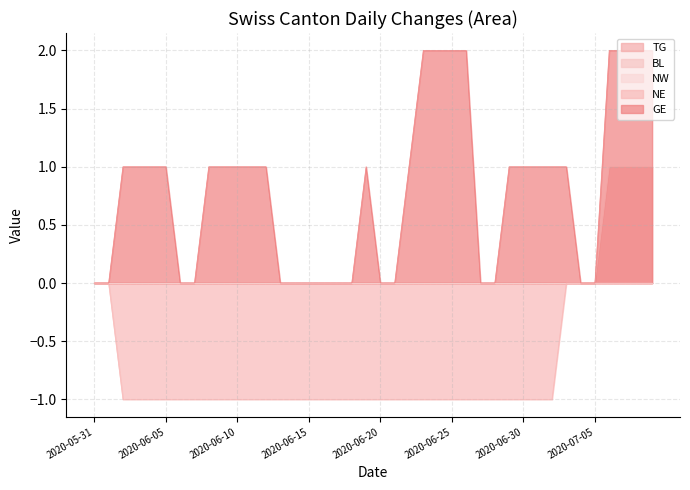

What position from the right is 2020-06-24?

16